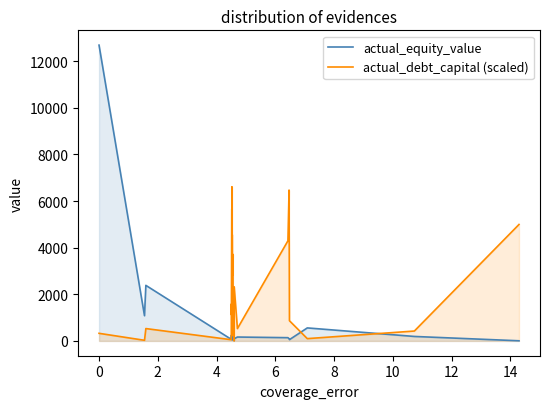

How many positive values does the actual_debt_capital (scaled) series have?

26